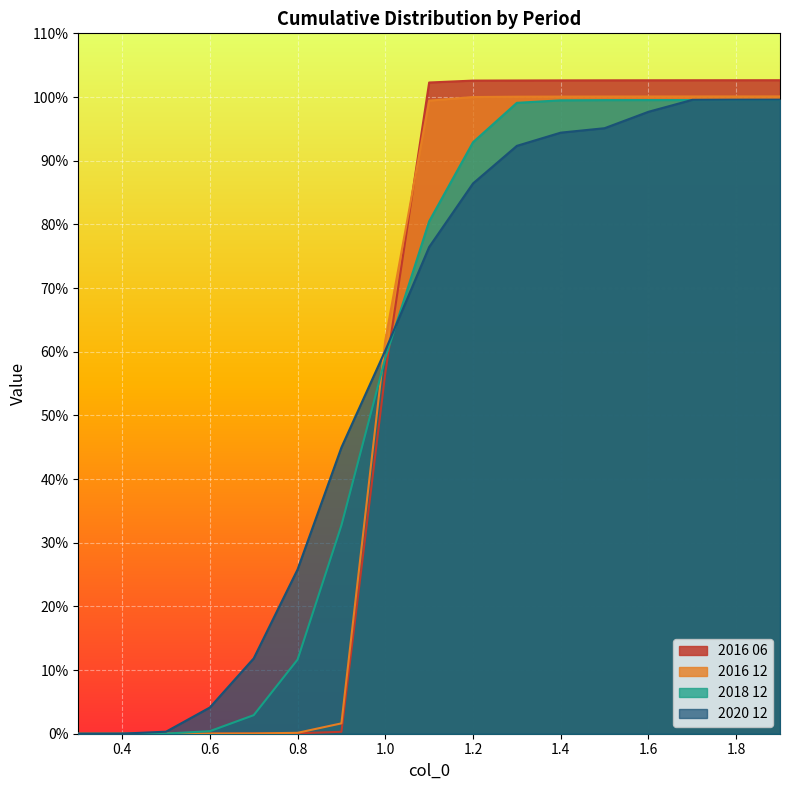

How many values in the 2018 12 series exceed 0?

16